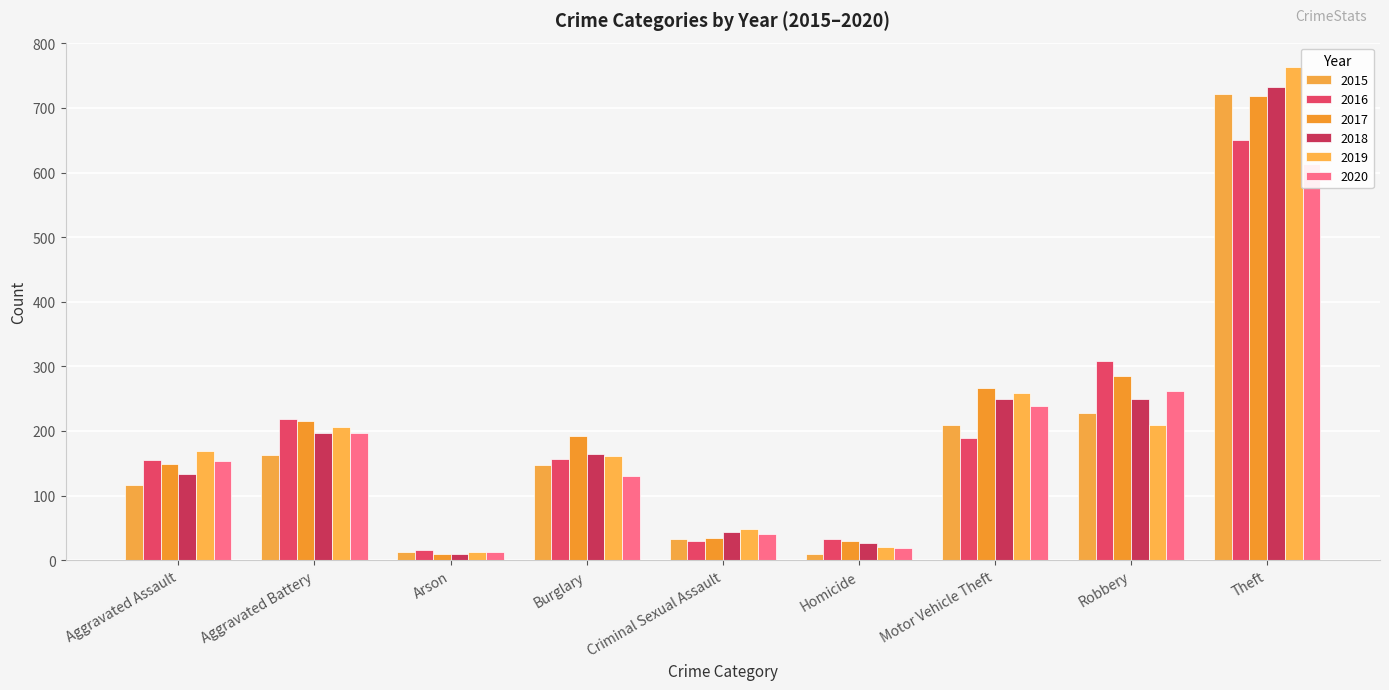

What is the average value of the 2016 series?

195